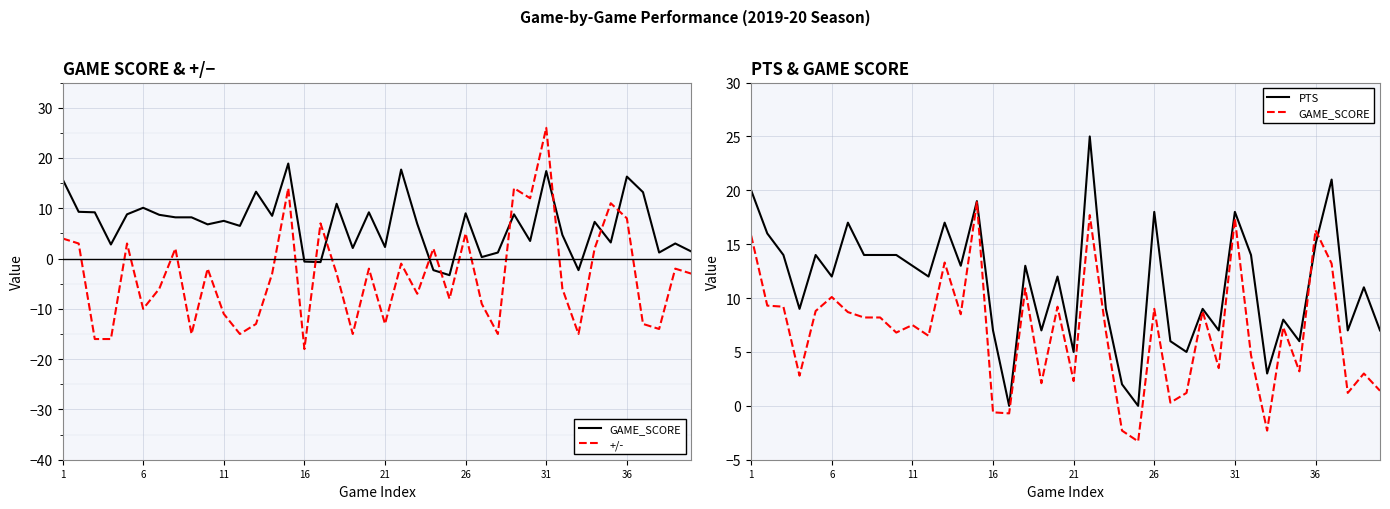

How many interior local peaks does the GAME_SCORE series have?

13